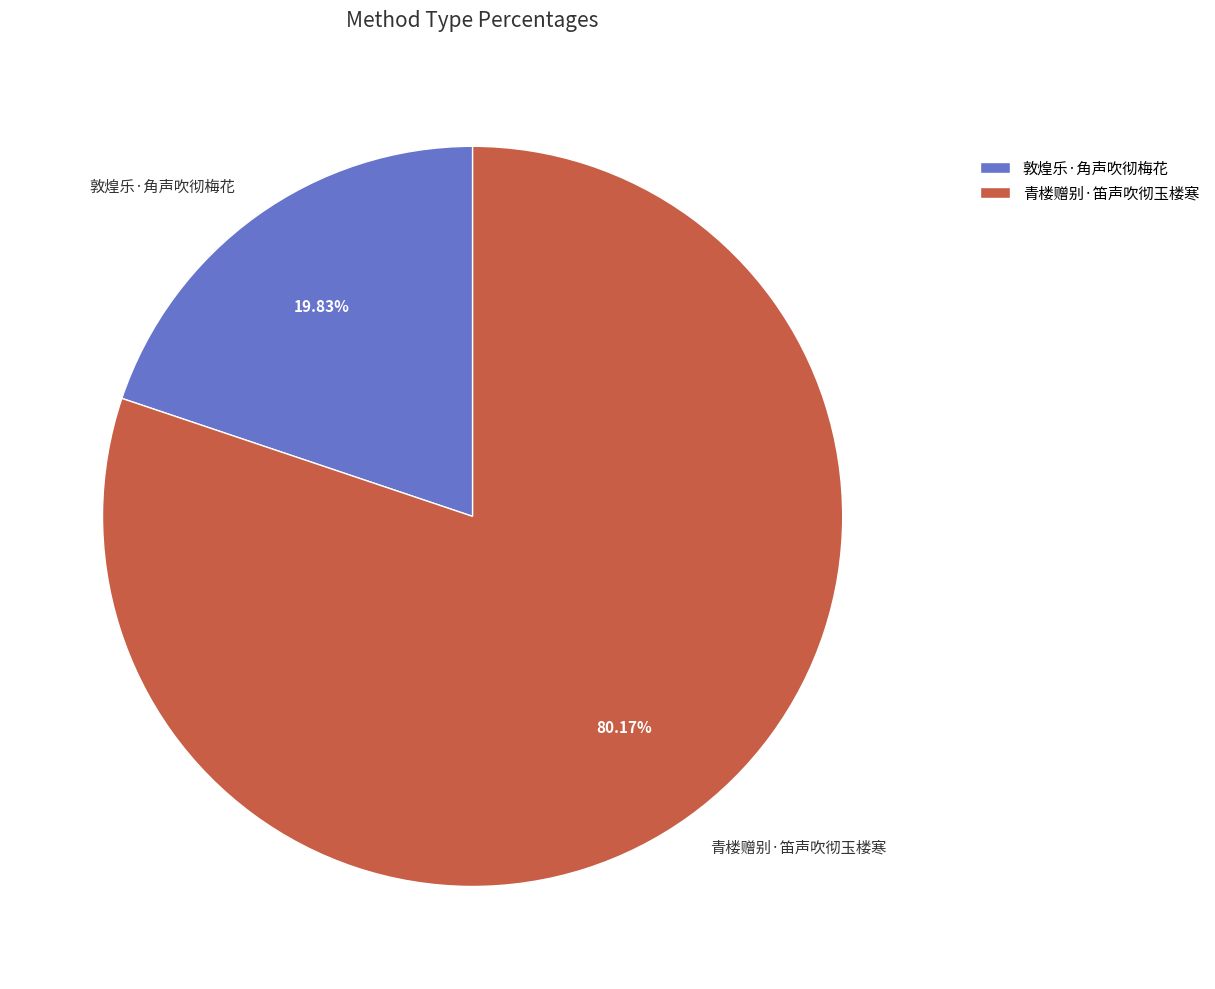

Which slice is the smallest?

敦煌乐·角声吹彻梅花